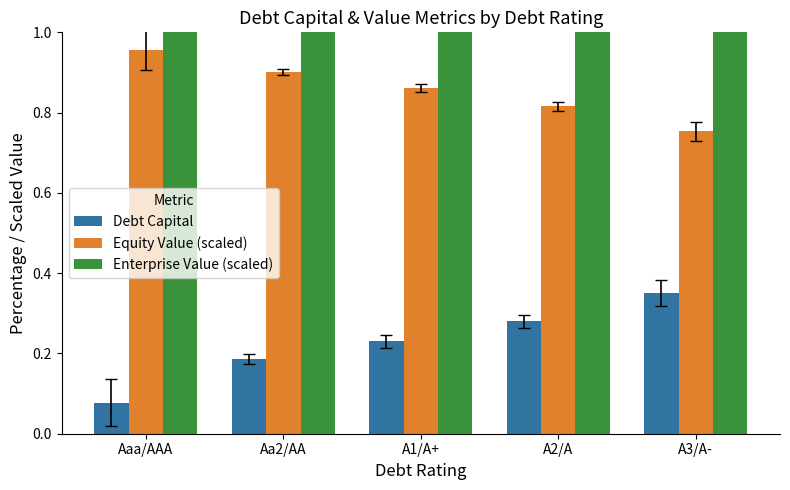

True or false: Equity Value (scaled) has a value of 0.9 at A1/A+.

True